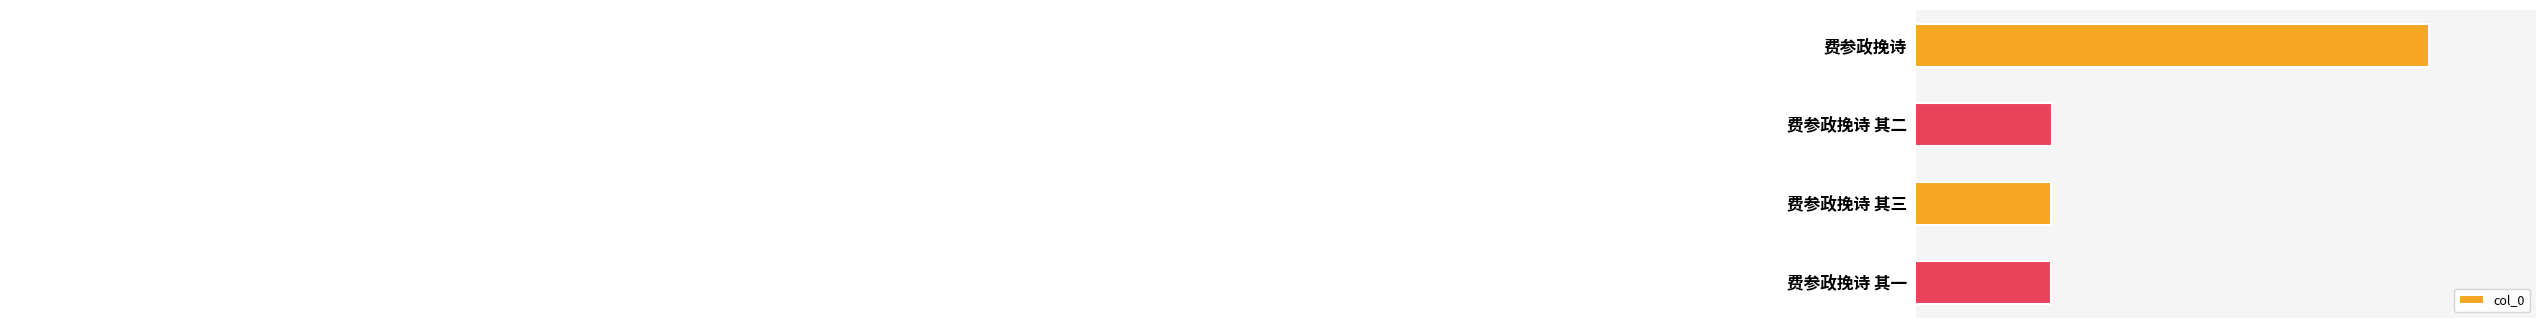

Reading bottom to top, what are all the values shown in this chart?

1034797	1034796	1035047	1132259